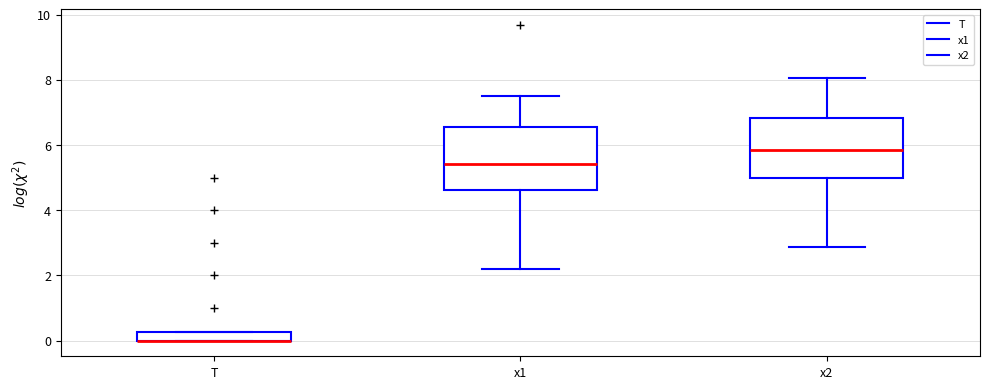

Where does the upper whisker of the box for x1 end on the y-axis? The values are not printed on the chart, so give them approximately, as read against the axis.

7.6